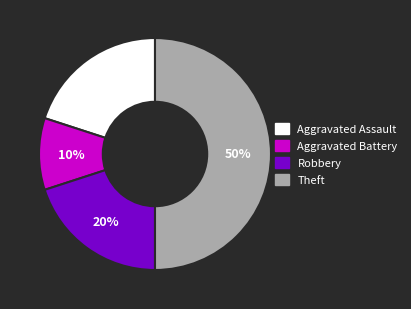

To the nearest percent, what is the average slice percentage?

25%